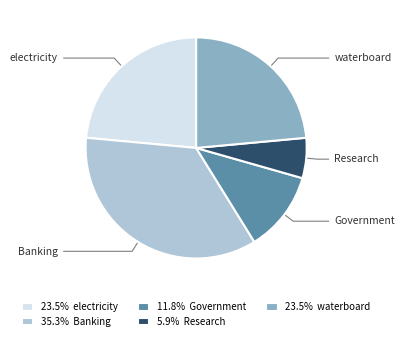

Is there a majority slice in this chart?

No